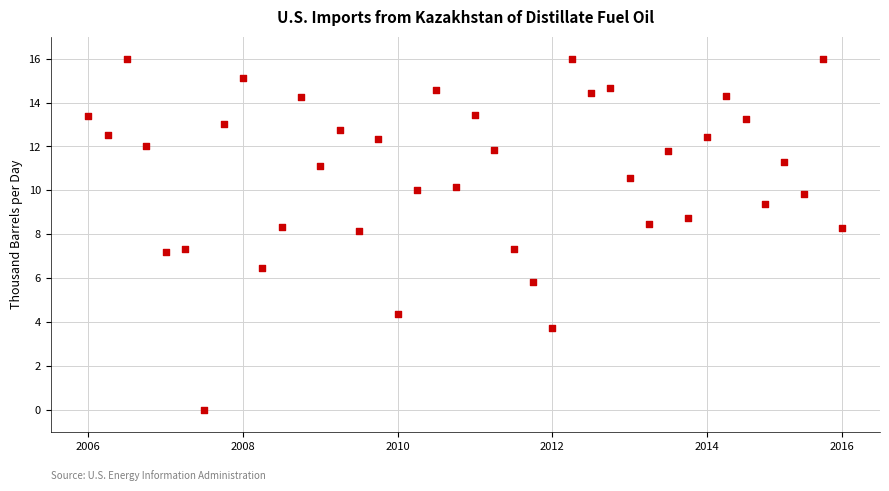

What is the range of Y values (max minus min)?

16.0